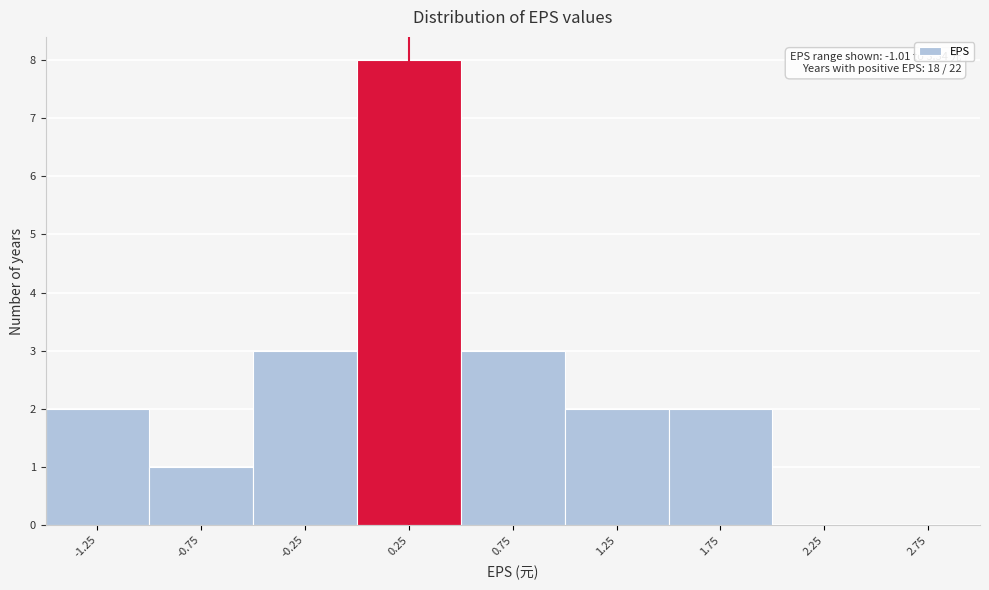

Reading right to left, transcribe all the data shown in this chart.

2.75=0	2.25=0	1.75=2	1.25=2	0.75=3	0.25=8	-0.25=3	-0.75=1	-1.25=2